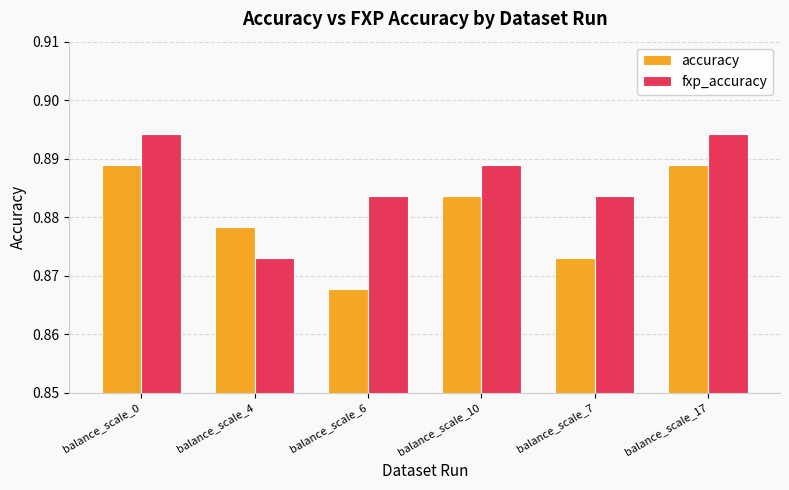

What is the label of the 4th bar from the right?

balance_scale_6